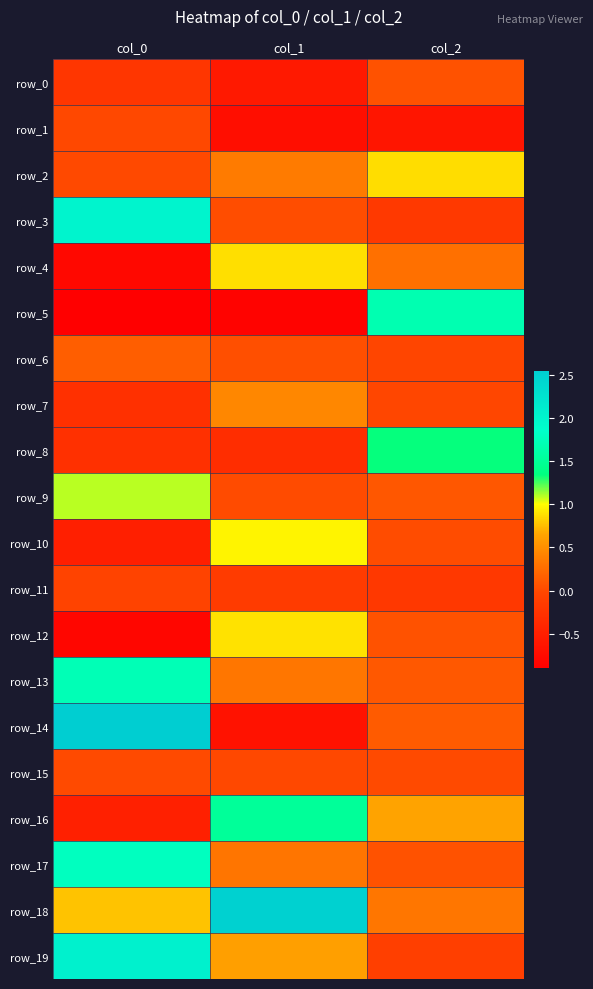

Which has a higher value, col_0 or col_2?

col_2